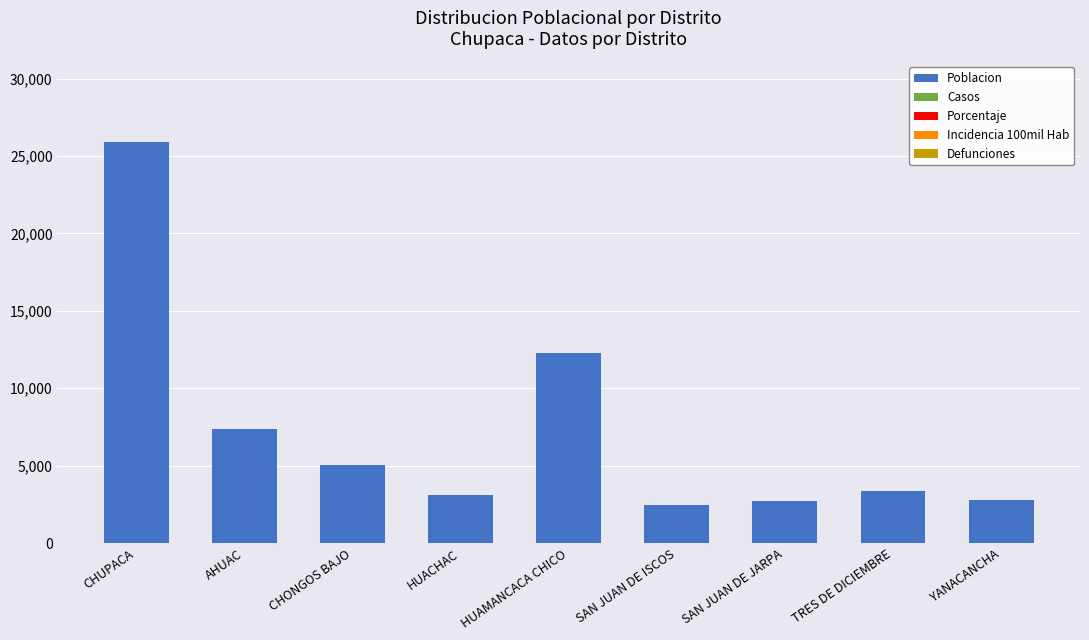

What position from the right is HUAMANCACA CHICO?

5